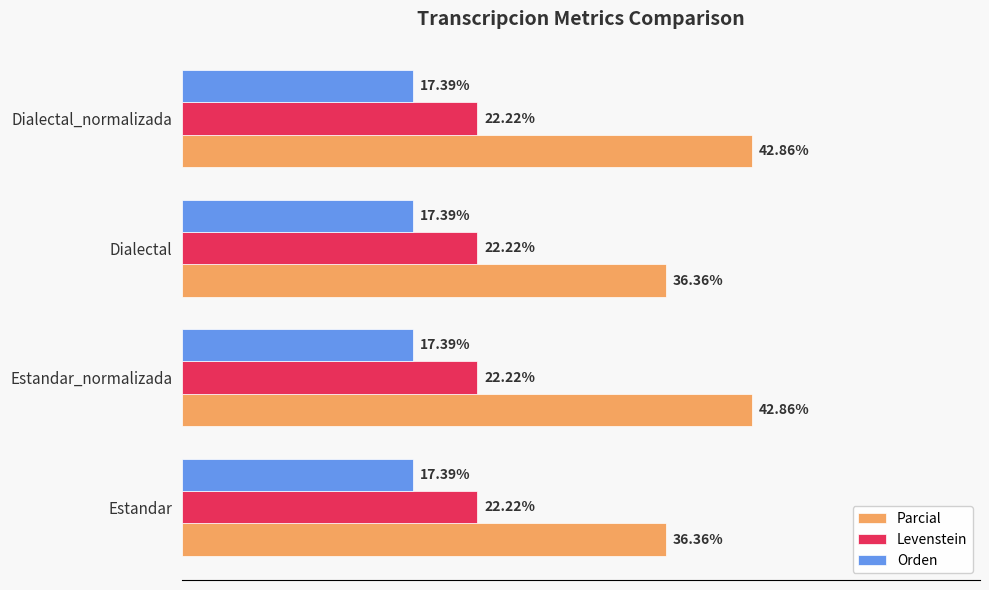

At Estandar, list the series in order from smallest to largest.

Orden, Levenstein, Parcial